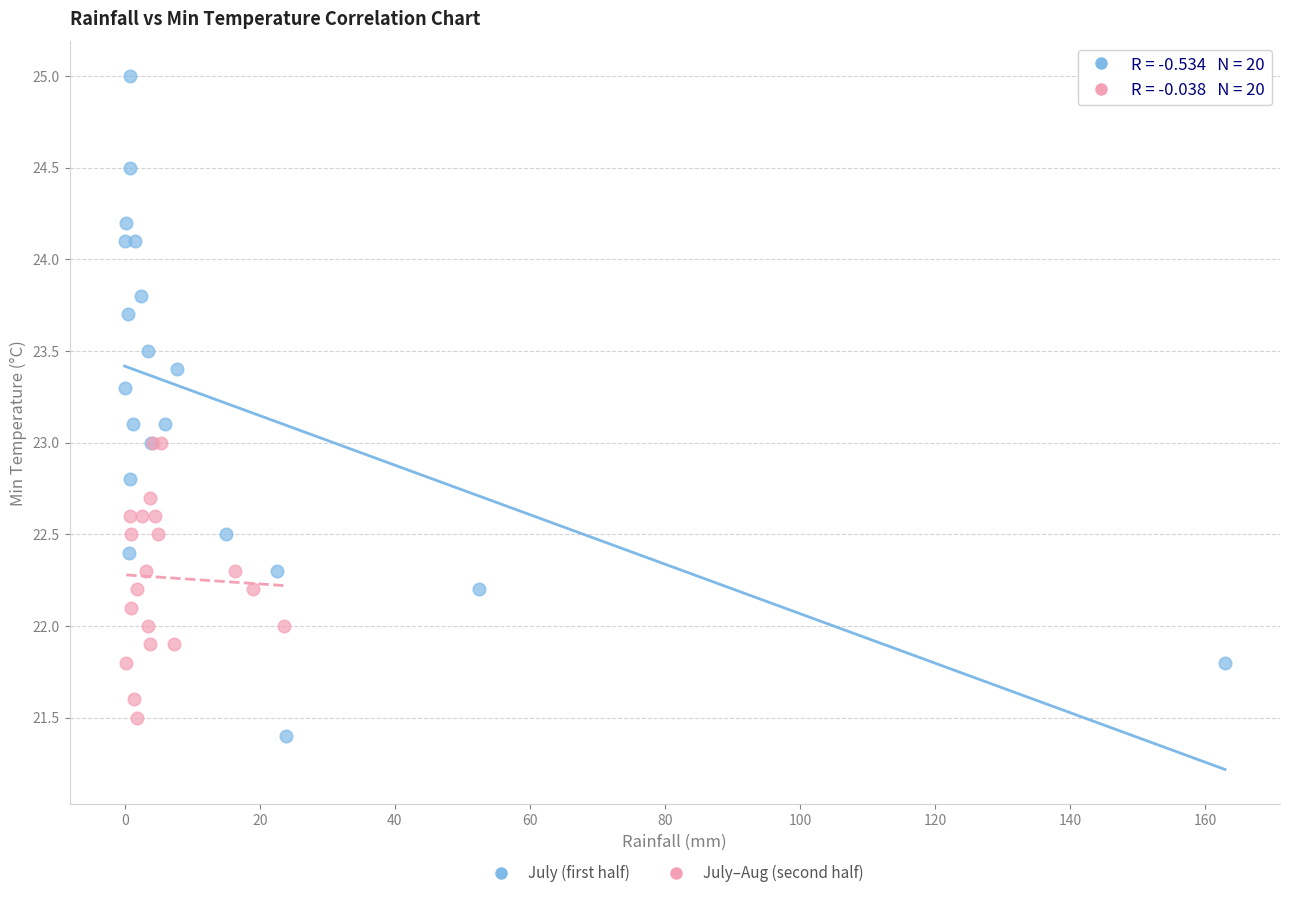

Which series contains the highest Y value?

July (first half)